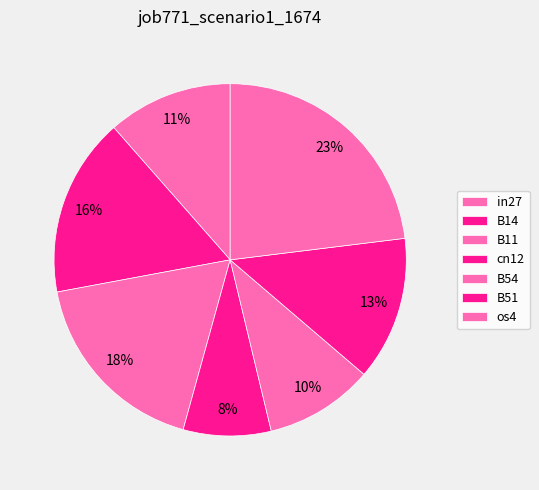

Is there any slice that represents more than half of the pie?

No